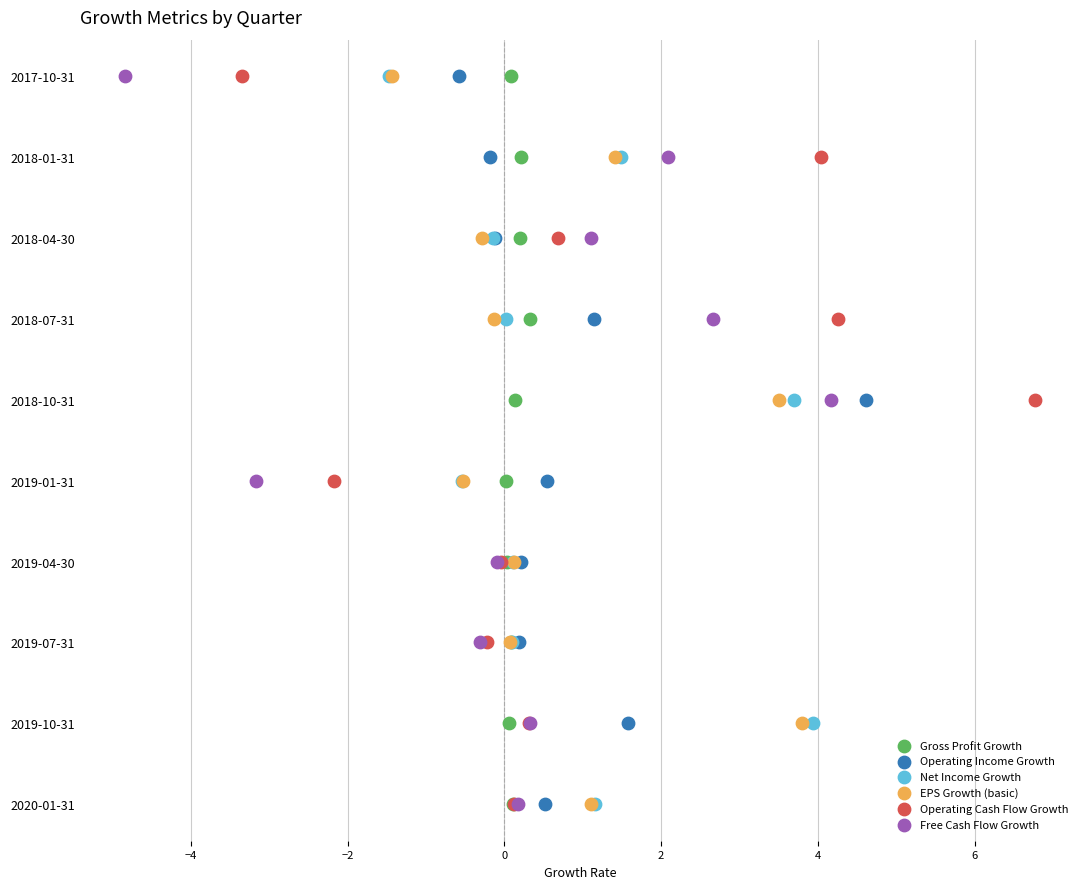

What are all the series names shown in the legend?

Gross Profit Growth, Operating Income Growth, Net Income Growth, EPS Growth (basic), Operating Cash Flow Growth, Free Cash Flow Growth